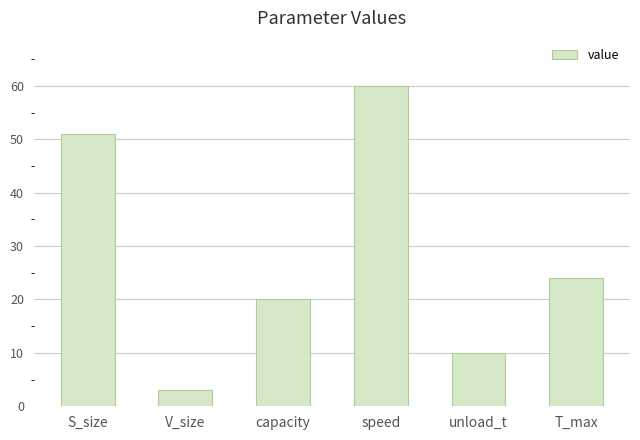

How many data points are less than 24?

3